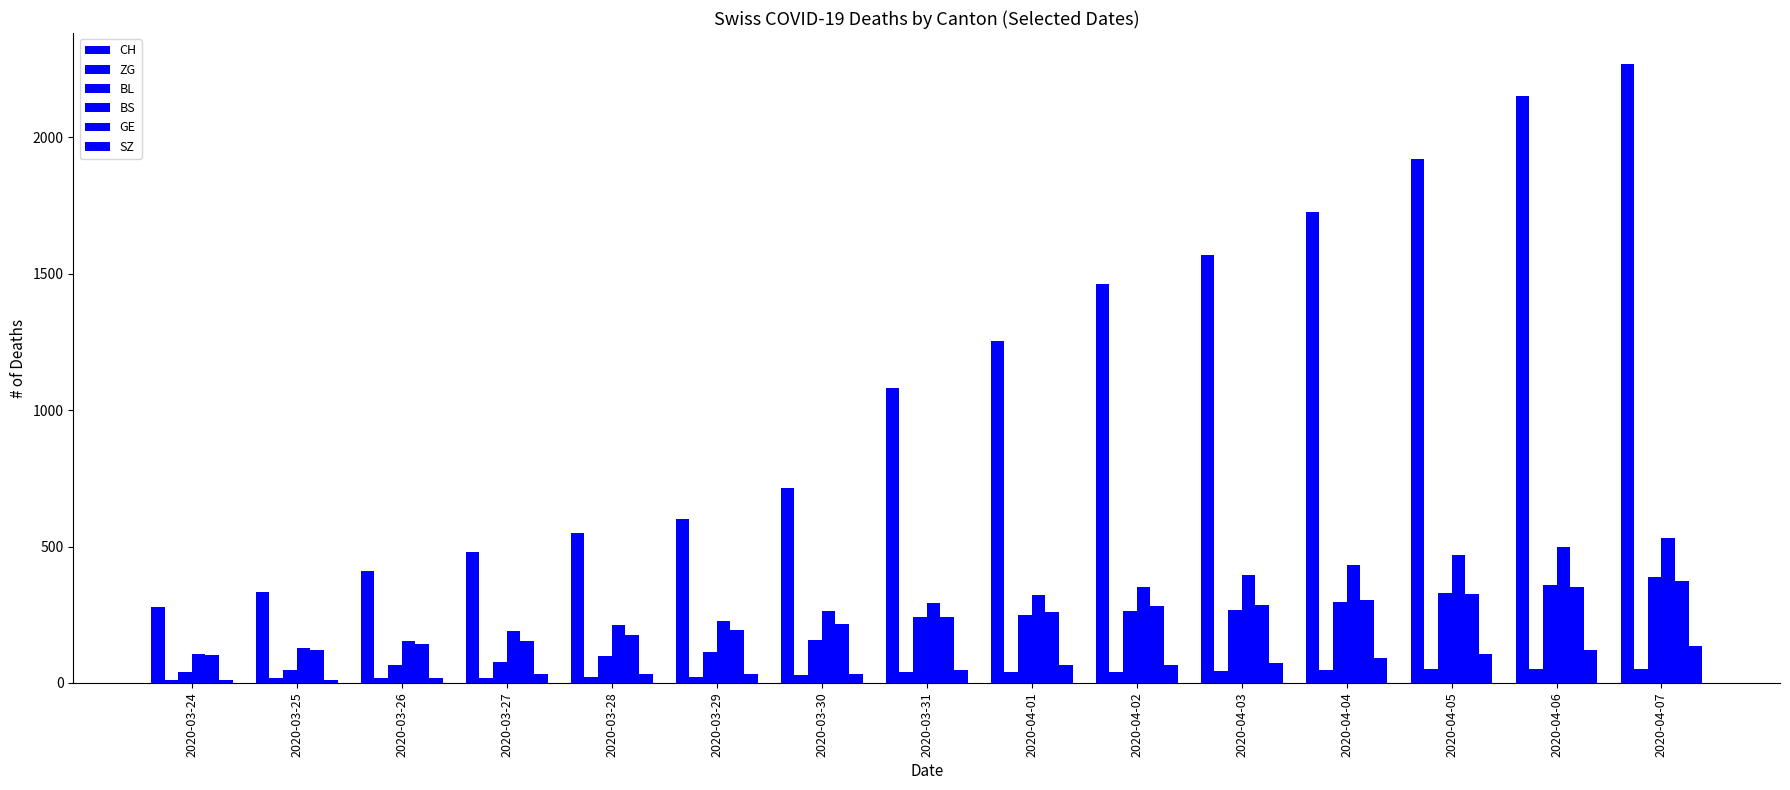

Which category has the highest value in the BS series?

2020-04-07